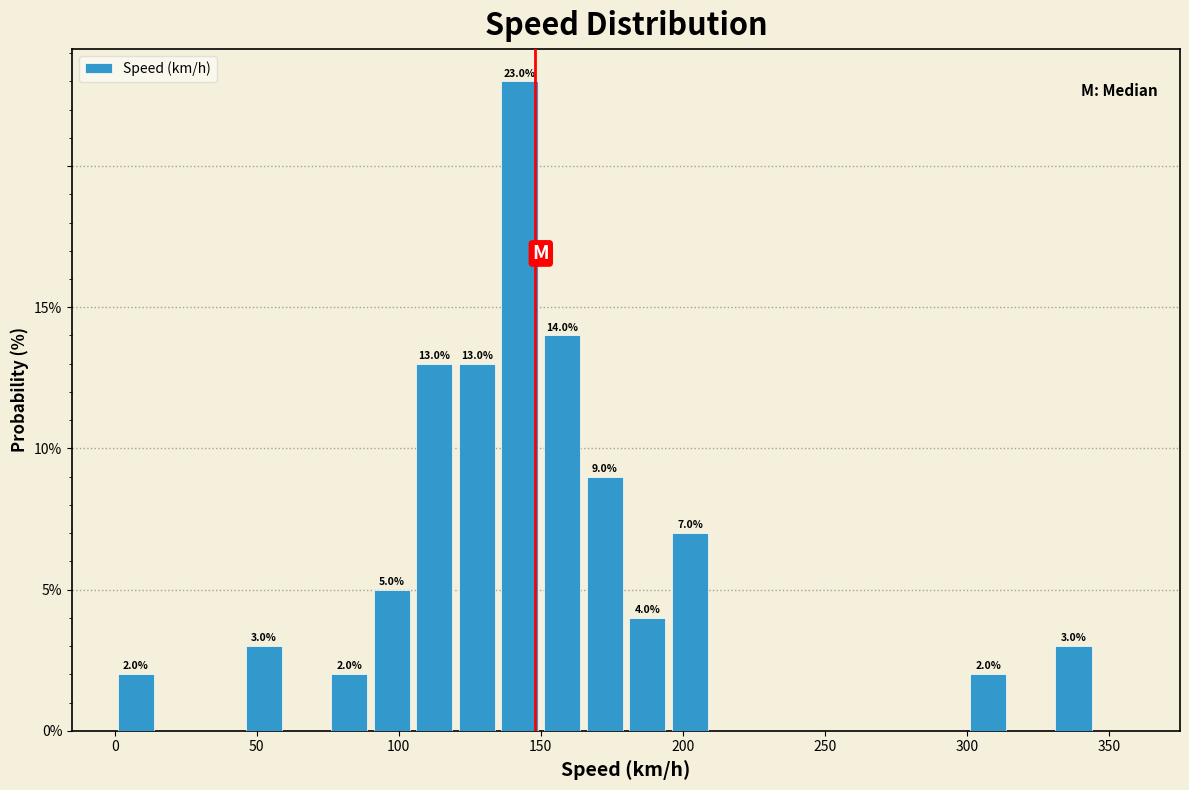

Read against the x-axis, roughly where is the centre of the tallest bar?

145